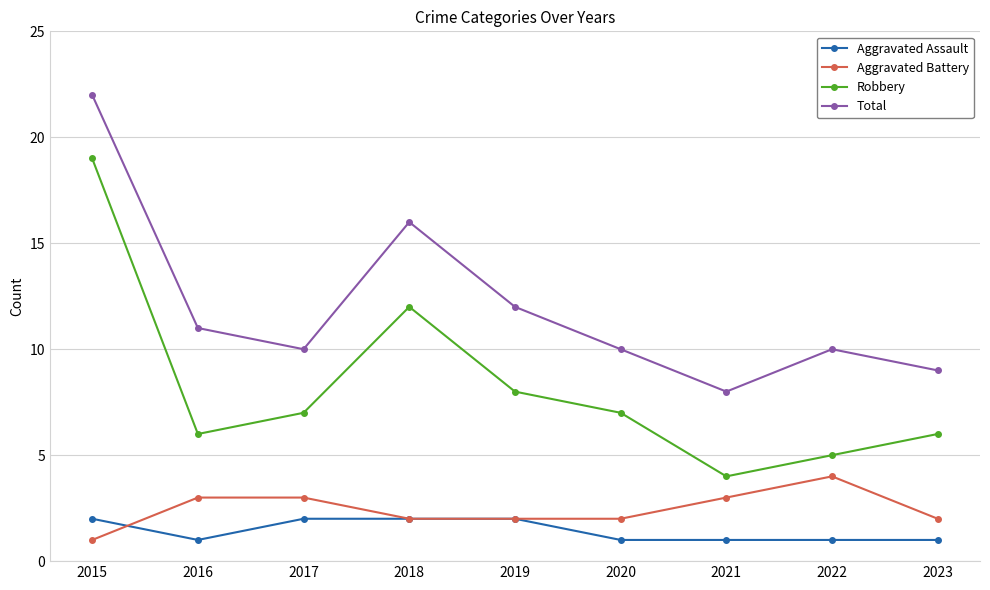

The Robbery series shows 7 at 2017. True or false?

True